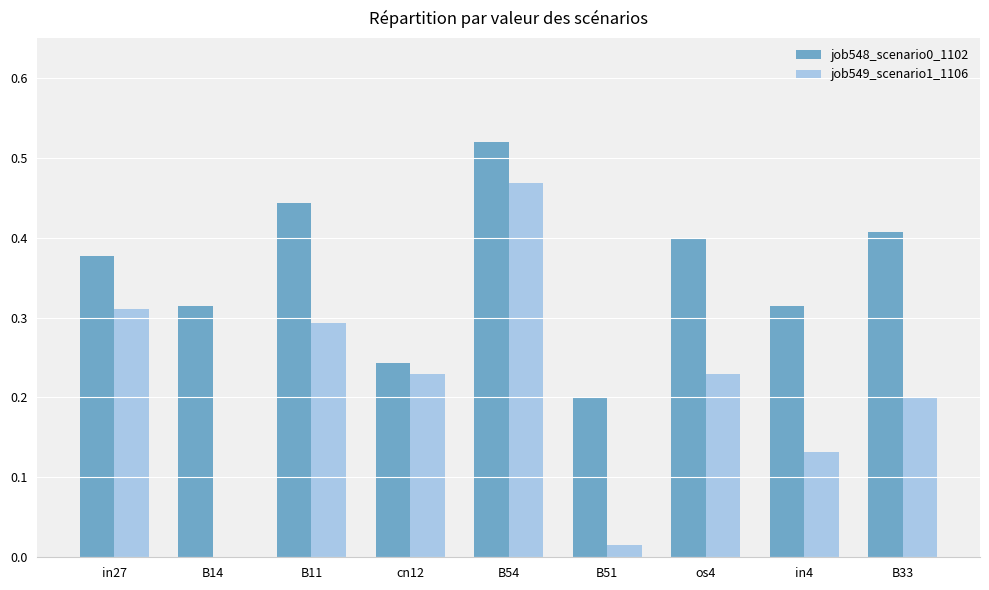

Between B51 and in4, which series saw the biggest shift?

job549_scenario1_1106